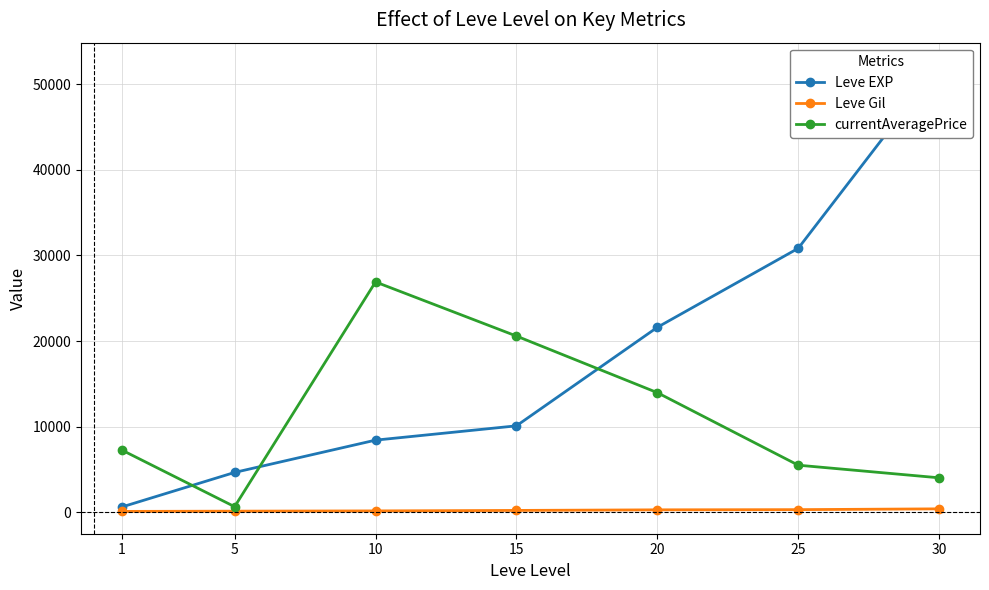

What are all the series names shown in the legend?

Leve EXP, Leve Gil, currentAveragePrice